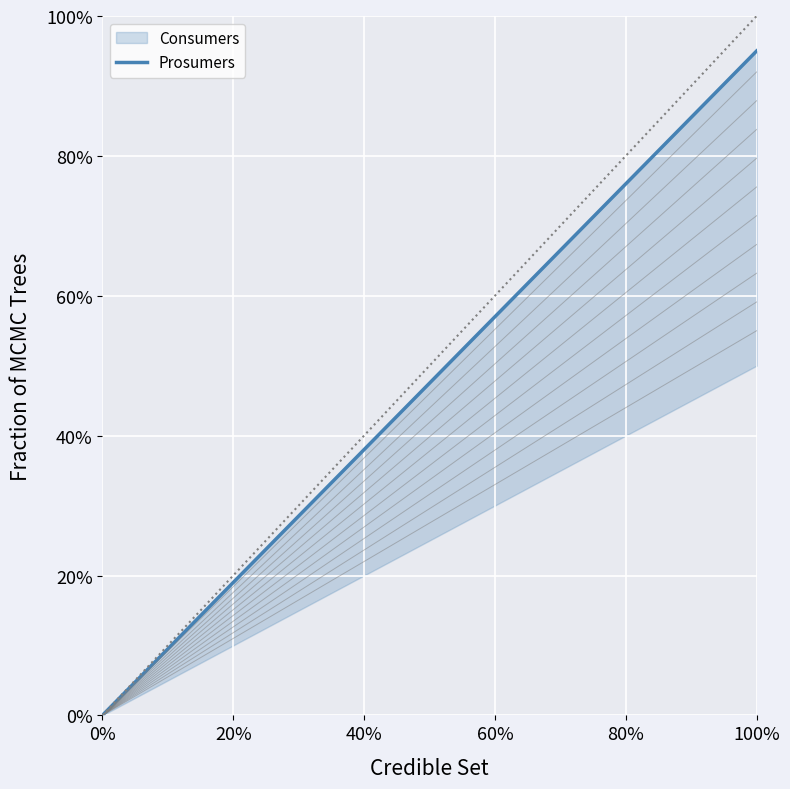

What is the maximum value shown in the chart?

0.9